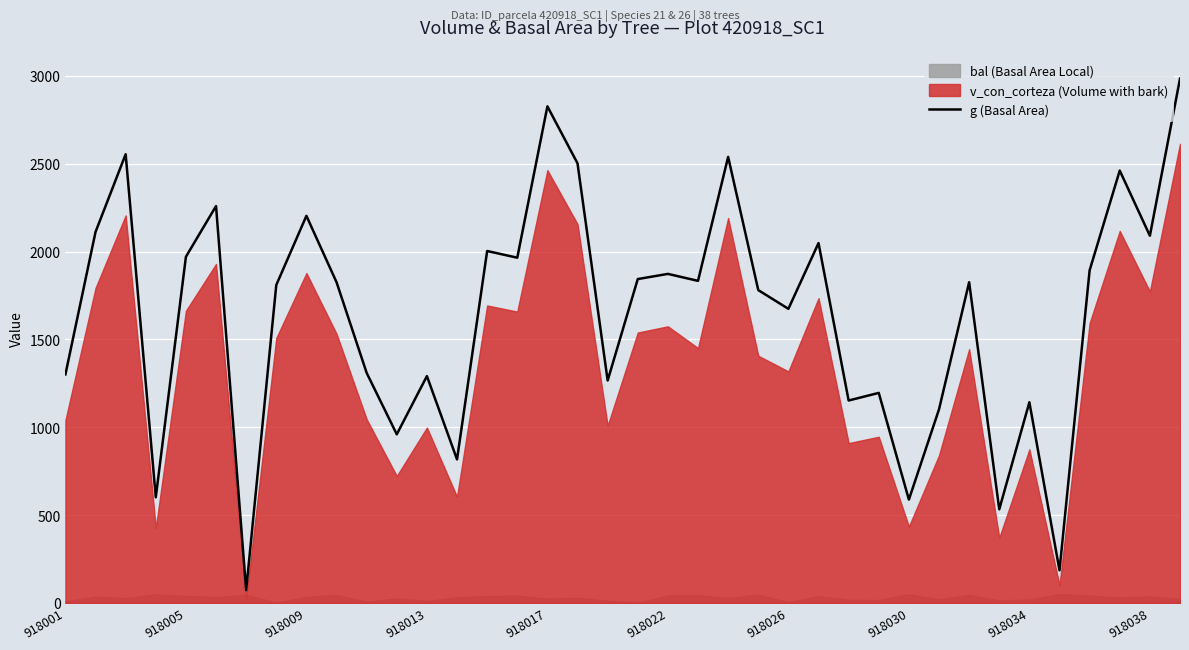

How many points are lower than both their immediate neighbors (excluding endpoints)?

13